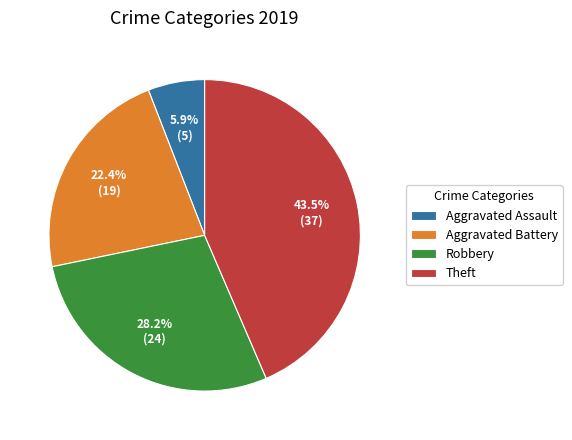

Rank the categories by value from highest to lowest.

Theft, Robbery, Aggravated Battery, Aggravated Assault